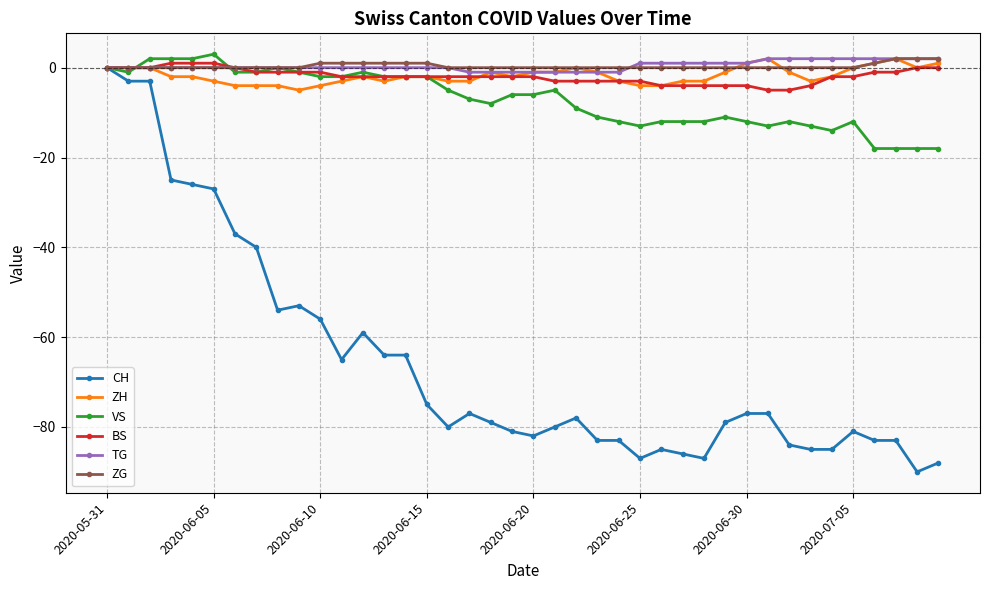

Which series has the widest spread of values?

CH